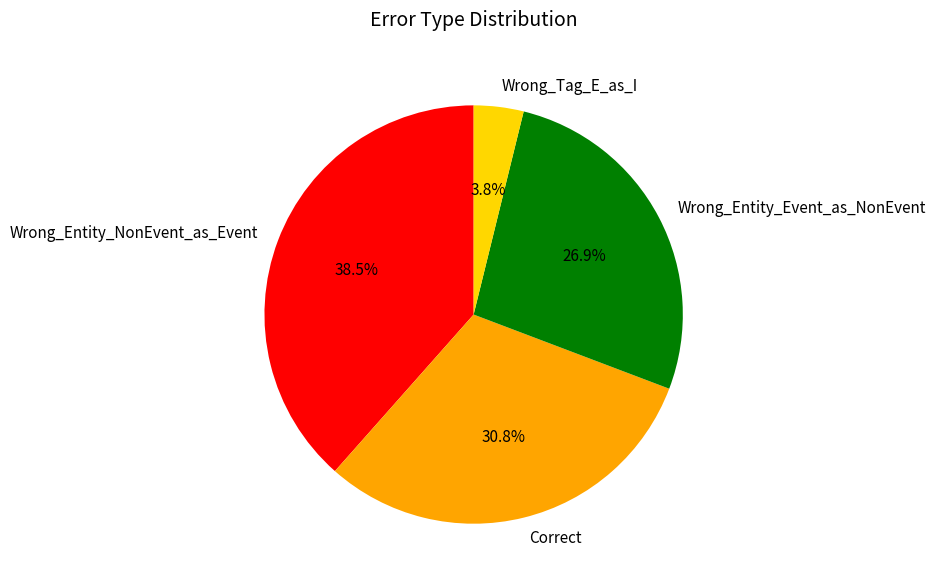

Which has a higher value, Wrong_Entity_Event_as_NonEvent or Wrong_Tag_E_as_I?

Wrong_Entity_Event_as_NonEvent